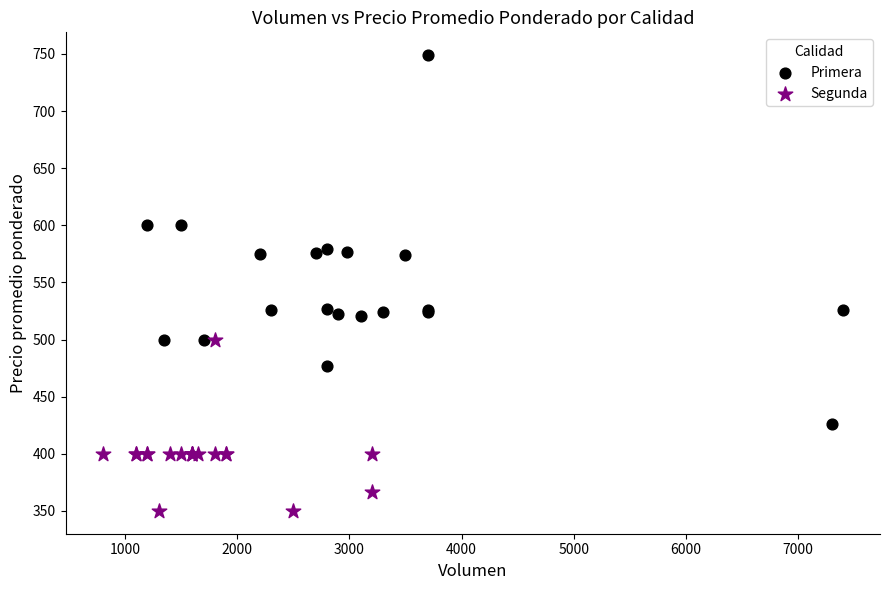

Which series contains the lowest Y value?

Segunda